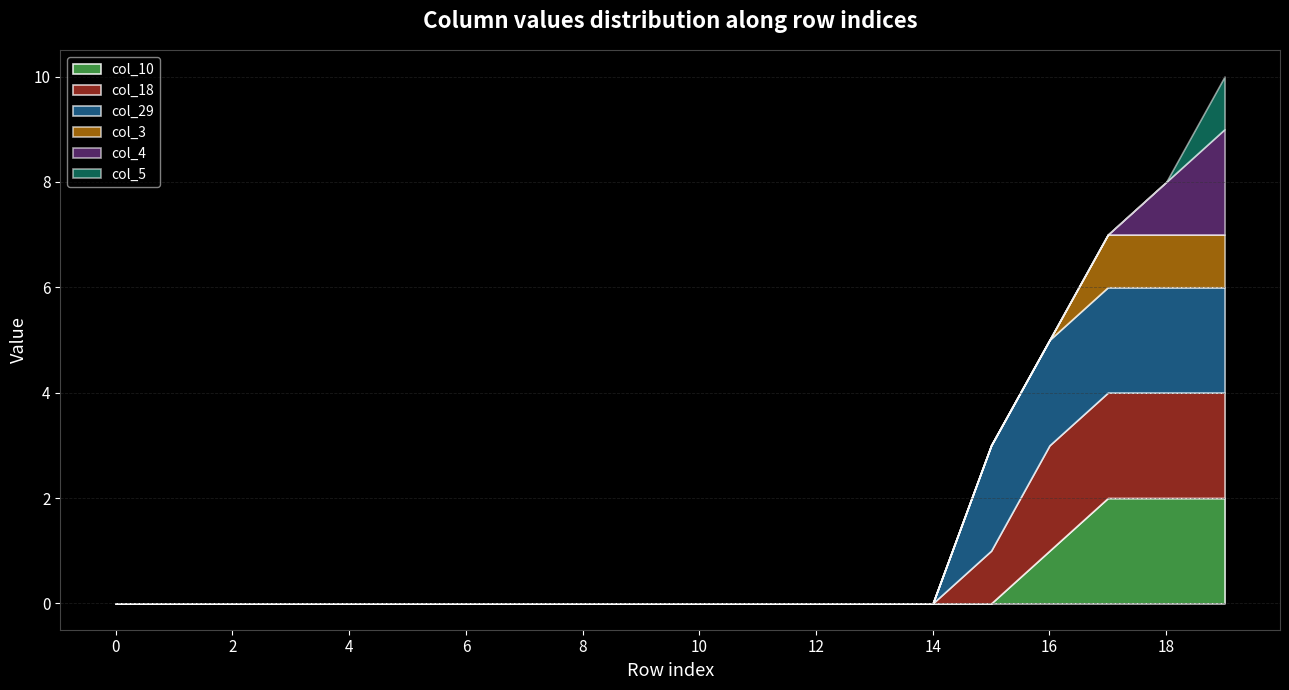

Which category has the highest value in the col_3 series?

17